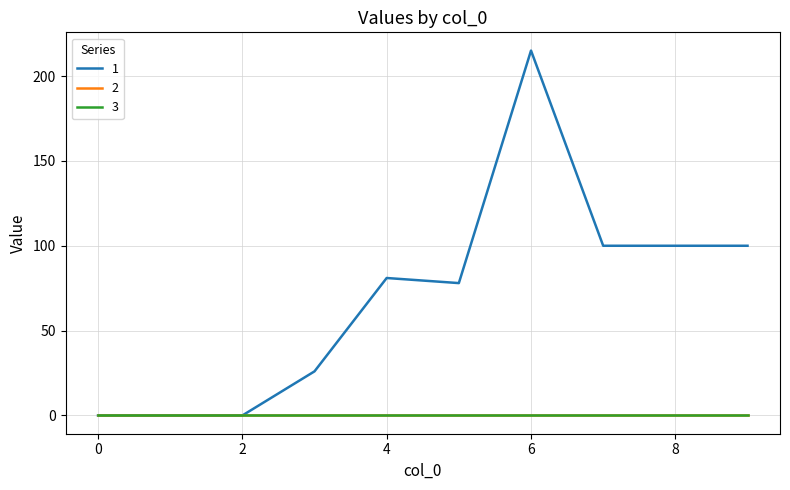

Does the chart have visible grid lines?

Yes